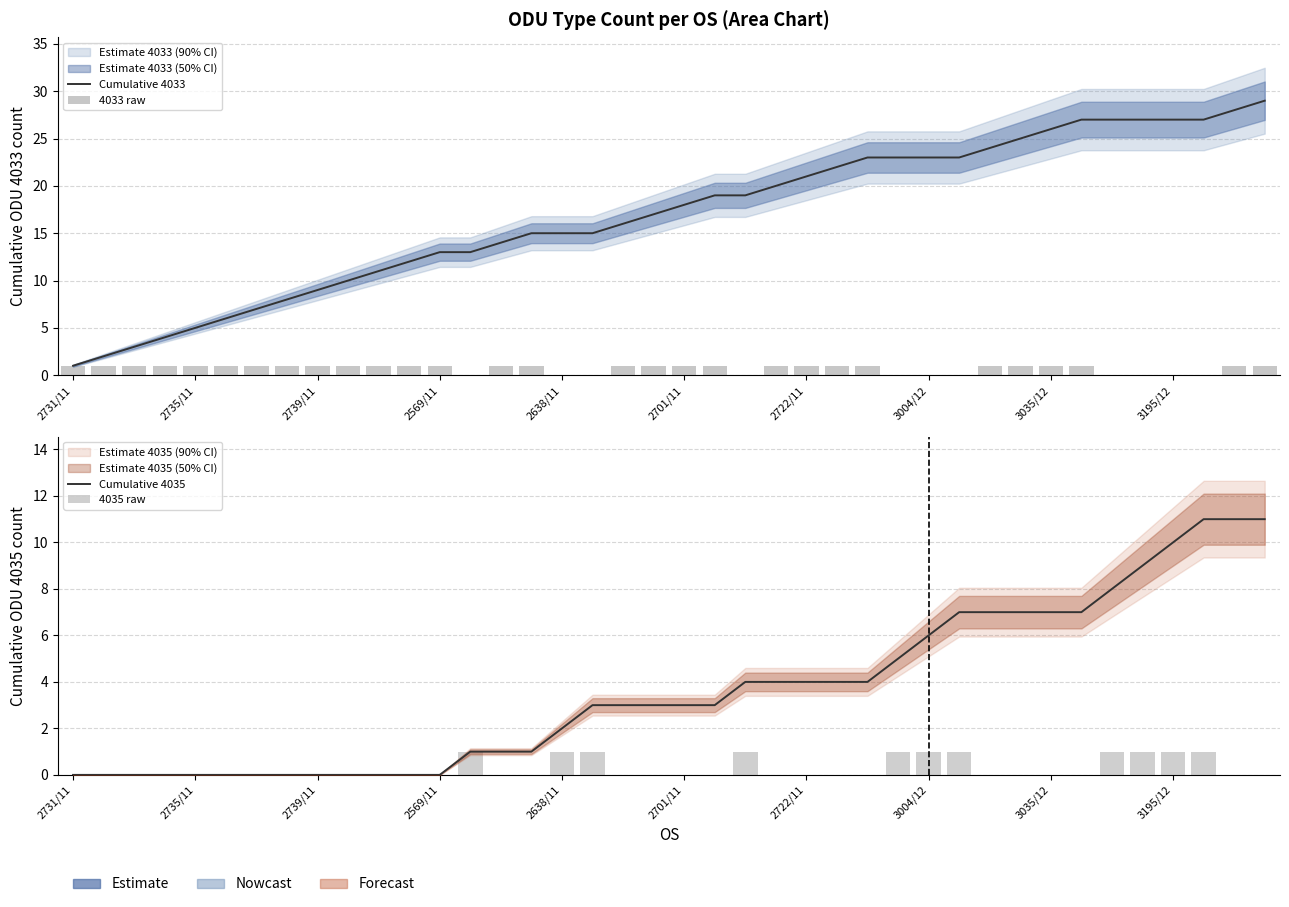

What are all the series names shown in the legend?

Cumulative 4033, 4033 raw, Cumulative 4035, 4035 raw